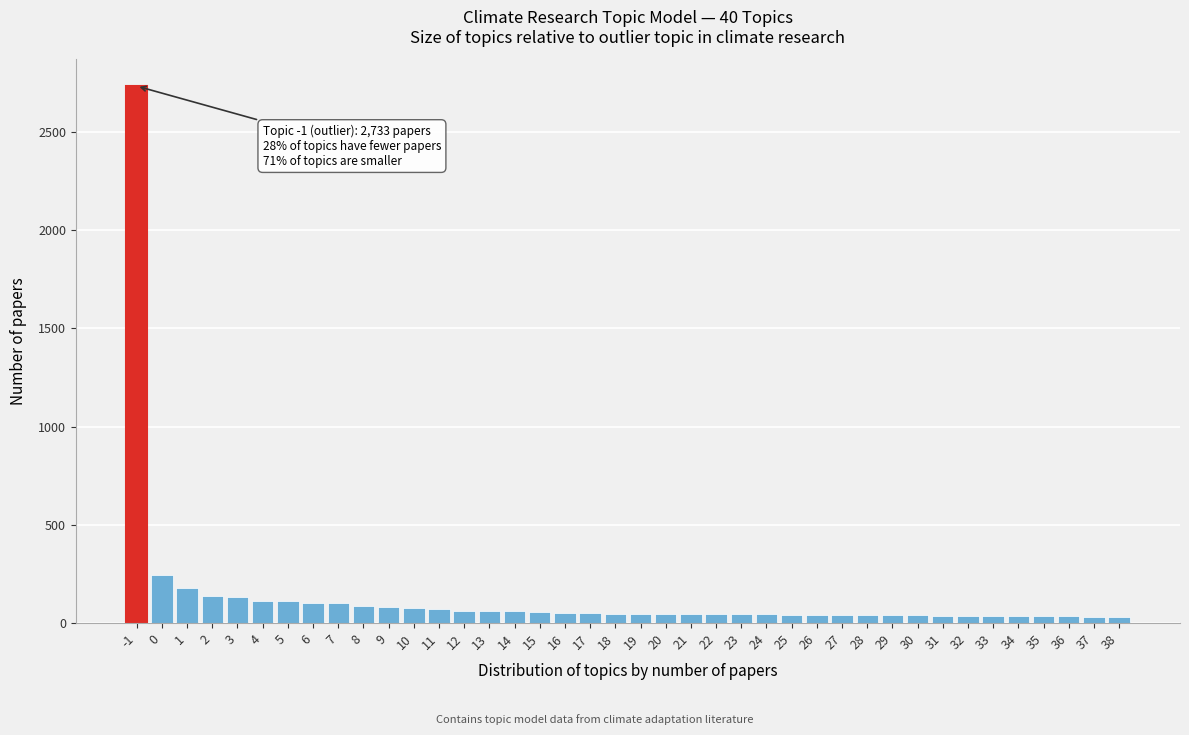

What is the maximum value shown in the chart?

2733